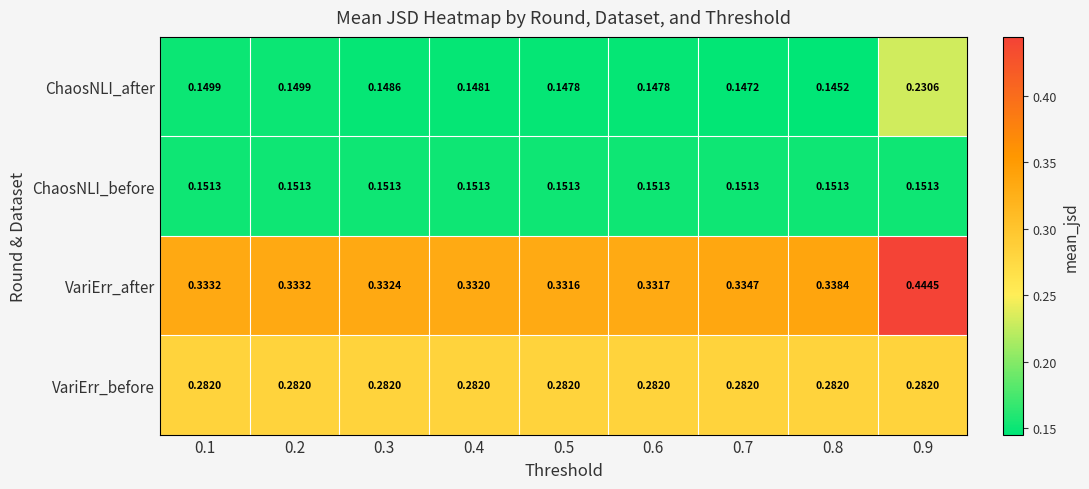

Rank the series by their maximum value, from lowest to highest.

ChaosNLI_before, ChaosNLI_after, VariErr_before, VariErr_after